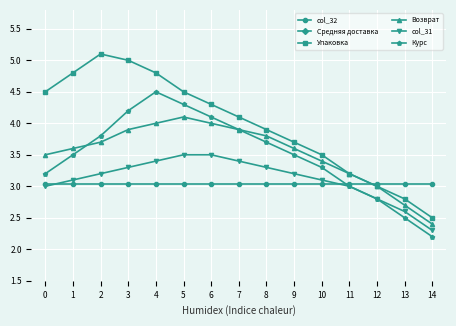

The value of Средняя доставка at 12 is 0.9. True or false?

False